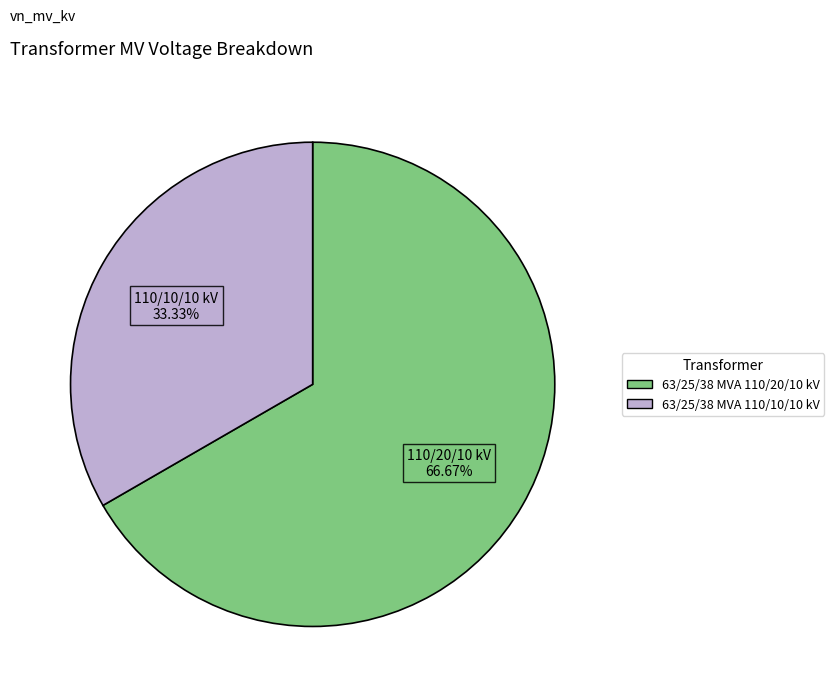

Combined, what portion of the pie is 63/25/38 MVA 110/20/10 kV and 63/25/38 MVA 110/10/10 kV?

100.0%